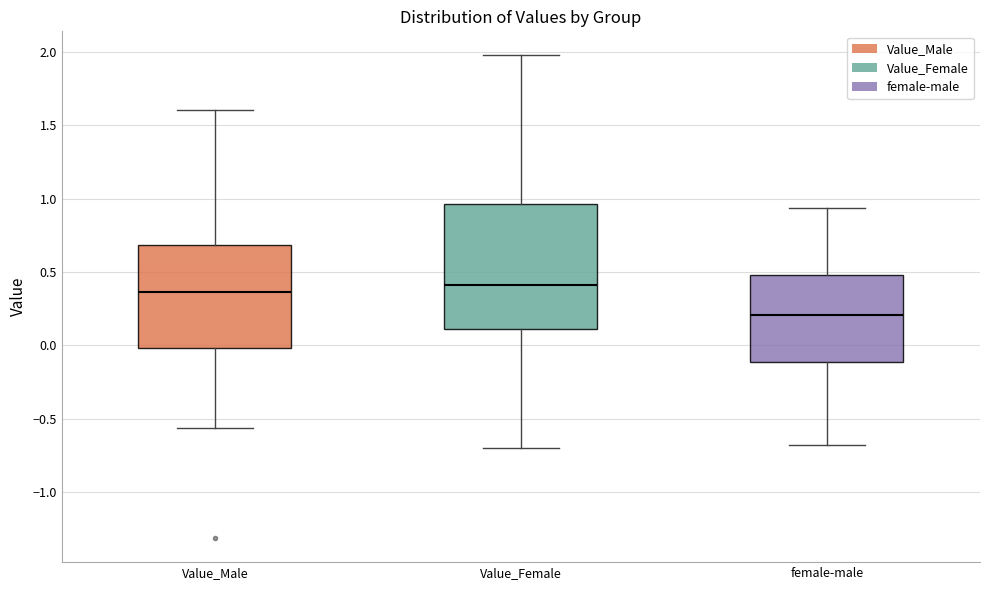

Which box is the tallest, from its lower edge to its upper edge?

Value_Female